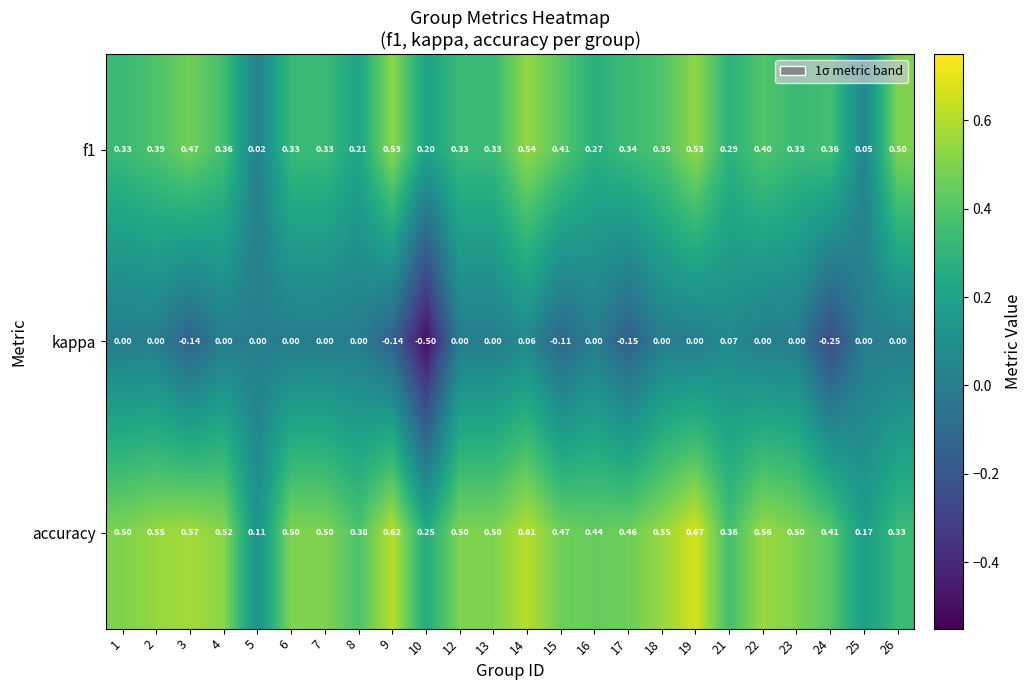

Which series has the largest total across all categories?

accuracy